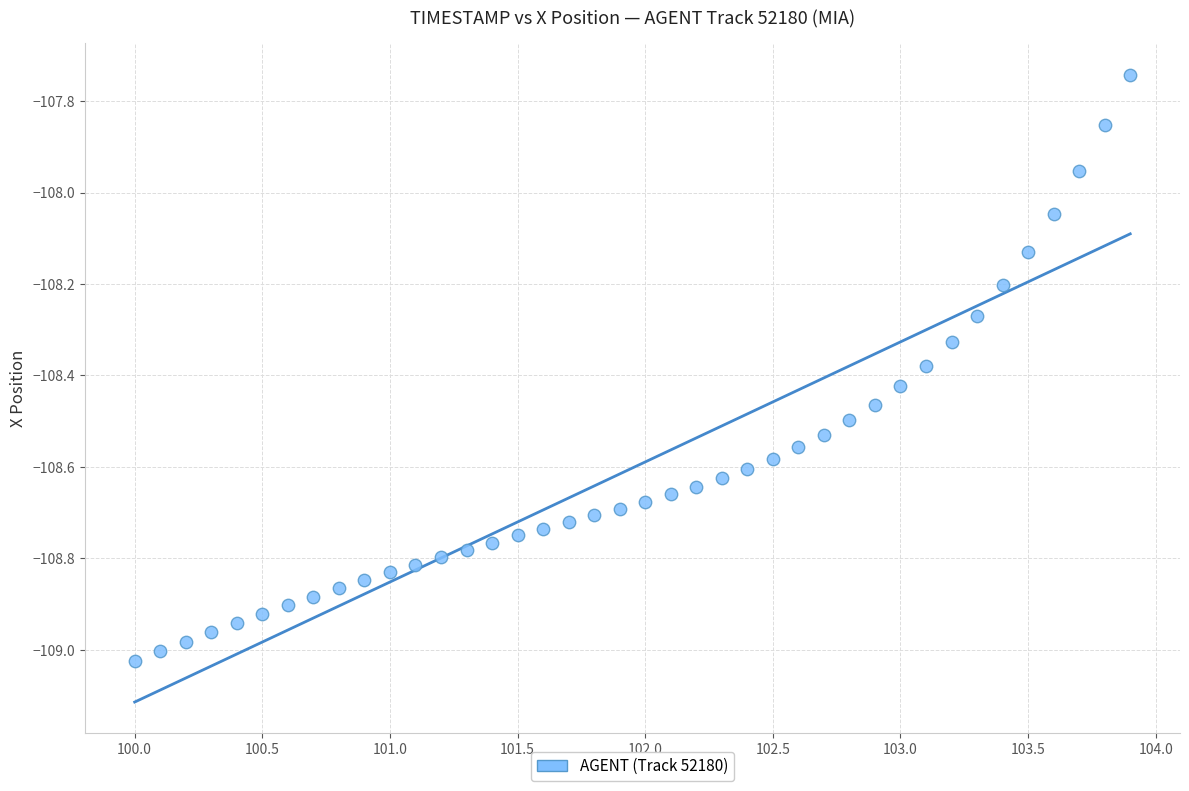

What is the range of Y values (max minus min)?

1.3